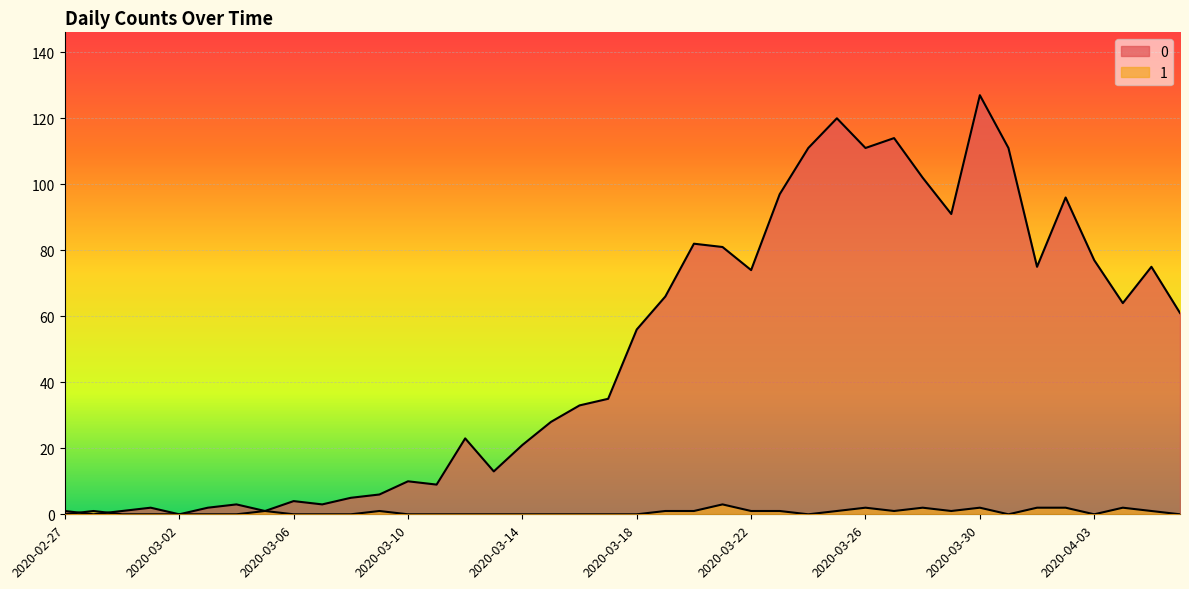

Reading right to left, what are all the values shown in this chart?

0: 2020-04-06=61	2020-04-05=75	2020-04-04=64	2020-04-03=77	2020-04-02=96	2020-04-01=75	2020-03-31=111	2020-03-30=127	2020-03-29=91	2020-03-28=102	2020-03-27=114	2020-03-26=111	2020-03-25=120	2020-03-24=111	2020-03-23=97	2020-03-22=74	2020-03-21=81	2020-03-20=82	2020-03-19=66	2020-03-18=56	2020-03-17=35	2020-03-16=33	2020-03-15=28	2020-03-14=21	2020-03-13=13	2020-03-12=23	2020-03-11=9	2020-03-10=10	2020-03-09=6	2020-03-08=5	2020-03-07=3	2020-03-06=4	2020-03-05=1	2020-03-04=3	2020-03-03=2	2020-03-02=0	2020-03-01=2	2020-02-29=1	2020-02-28=0	2020-02-27=1
1: 2020-04-06=0	2020-04-05=1	2020-04-04=2	2020-04-03=0	2020-04-02=2	2020-04-01=2	2020-03-31=0	2020-03-30=2	2020-03-29=1	2020-03-28=2	2020-03-27=1	2020-03-26=2	2020-03-25=1	2020-03-24=0	2020-03-23=1	2020-03-22=1	2020-03-21=3	2020-03-20=1	2020-03-19=1	2020-03-18=0	2020-03-17=0	2020-03-16=0	2020-03-15=0	2020-03-14=0	2020-03-13=0	2020-03-12=0	2020-03-11=0	2020-03-10=0	2020-03-09=1	2020-03-08=0	2020-03-07=0	2020-03-06=0	2020-03-05=1	2020-03-04=0	2020-03-03=0	2020-03-02=0	2020-03-01=0	2020-02-29=0	2020-02-28=1	2020-02-27=0